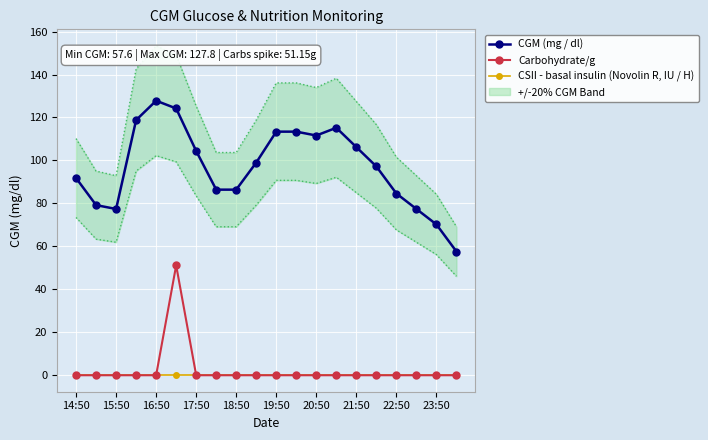

True or false: Carbohydrate/g has a value of 0.0 at 15:50.

True